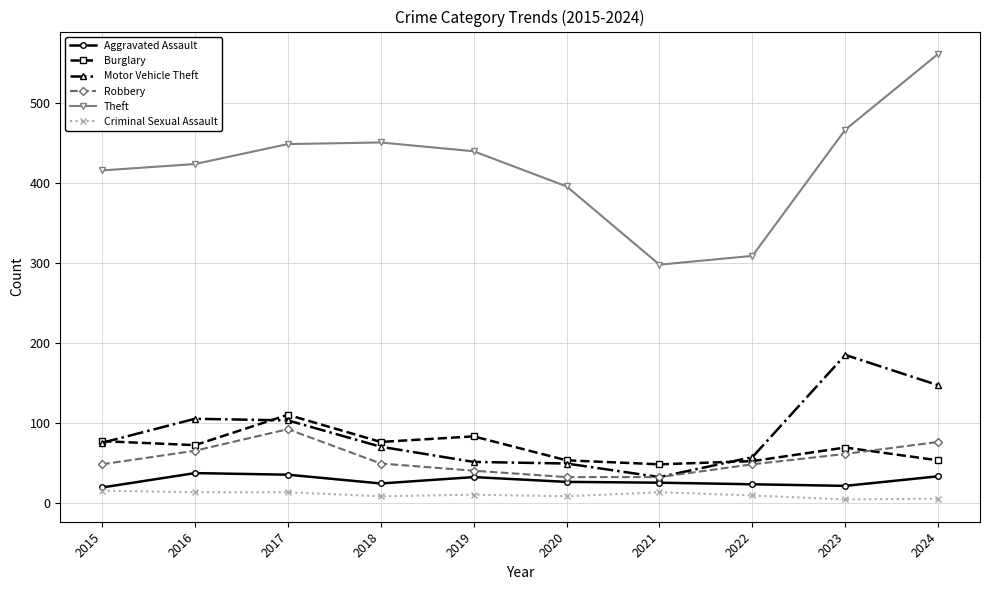

At which label does Robbery first exceed 49?

2016